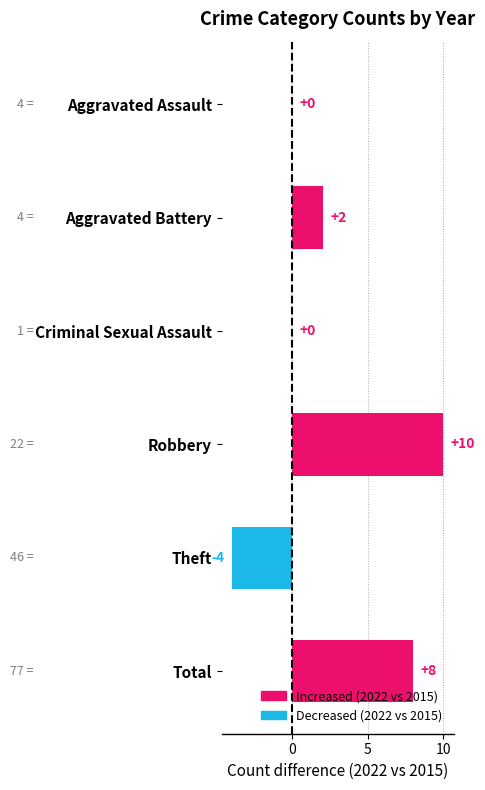

The value at Aggravated Assault is 0. True or false?

True